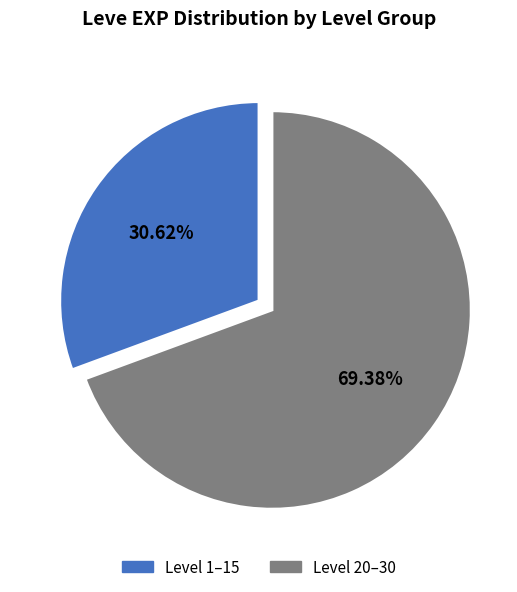

Is there a majority slice in this chart?

Yes